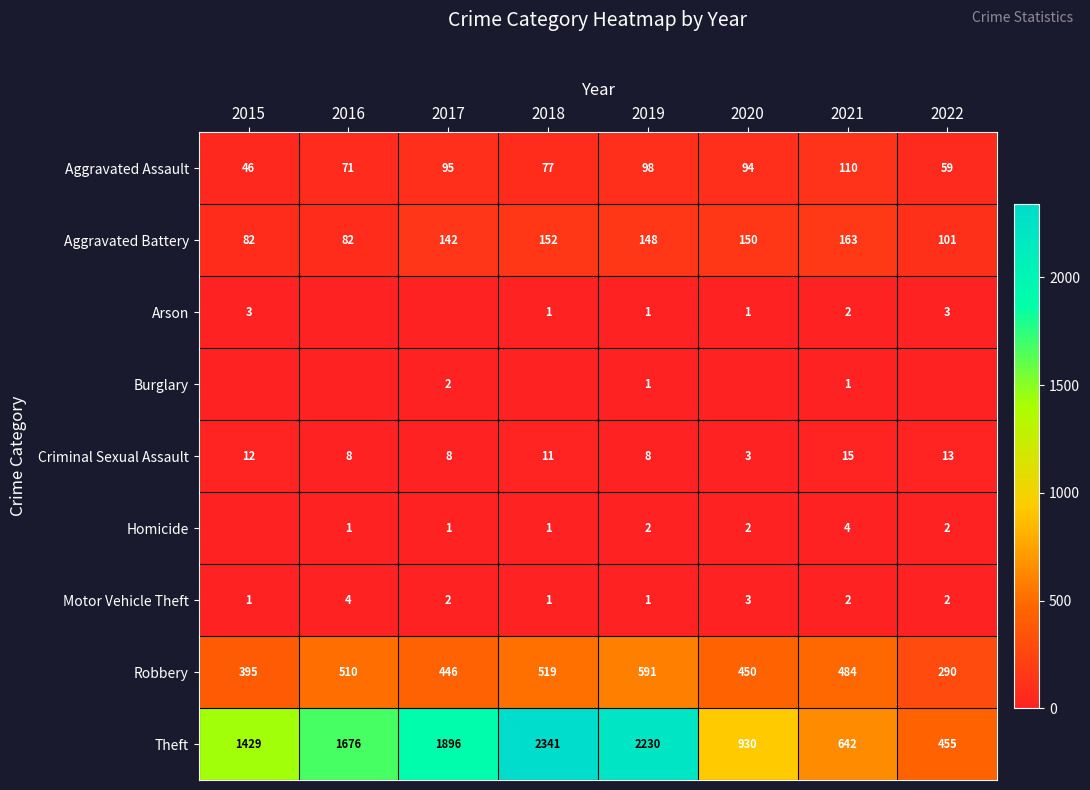

What is the difference between the maximum and second lowest values in the Aggravated Battery series?

81